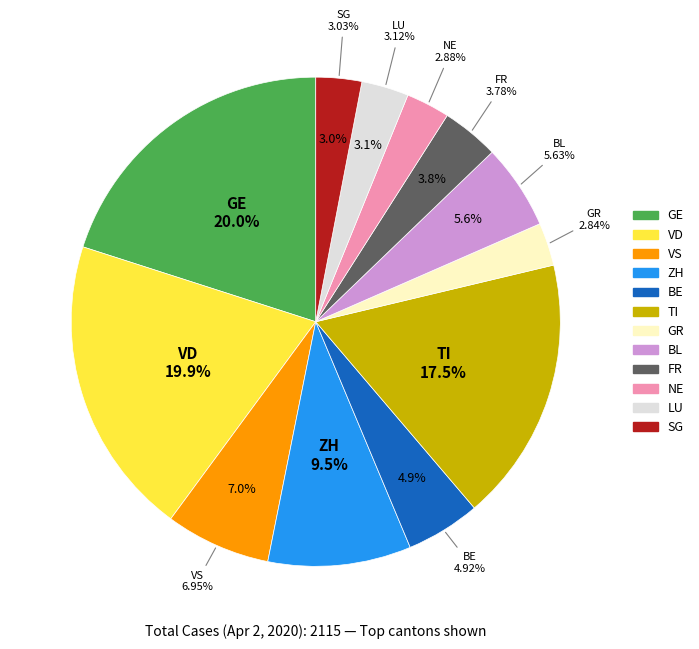

What is the largest slice in the pie chart?

GE